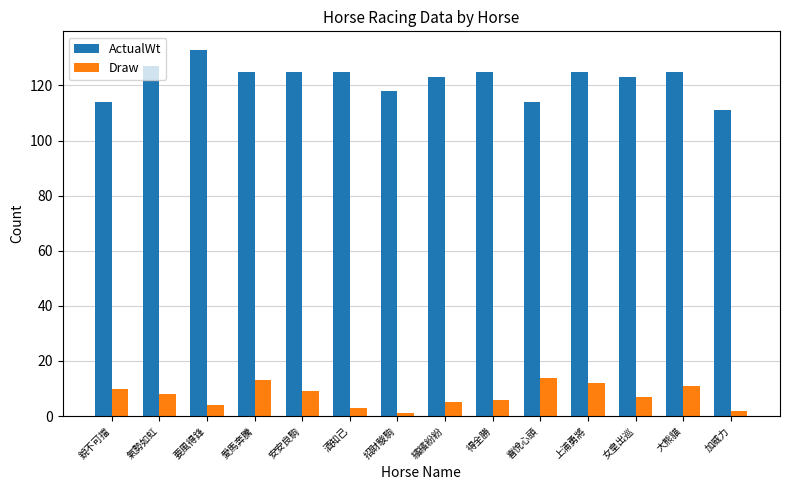

At which category does the chart reach its peak across all series?

要風得鋒